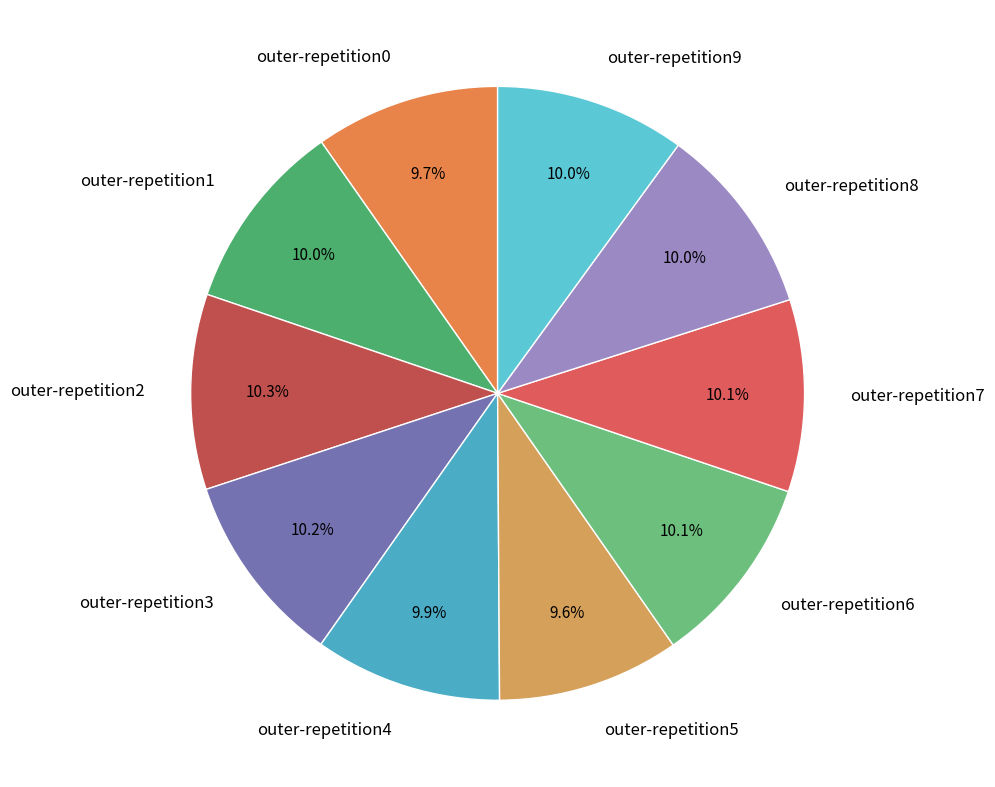

Count the number of slices in the pie.

10